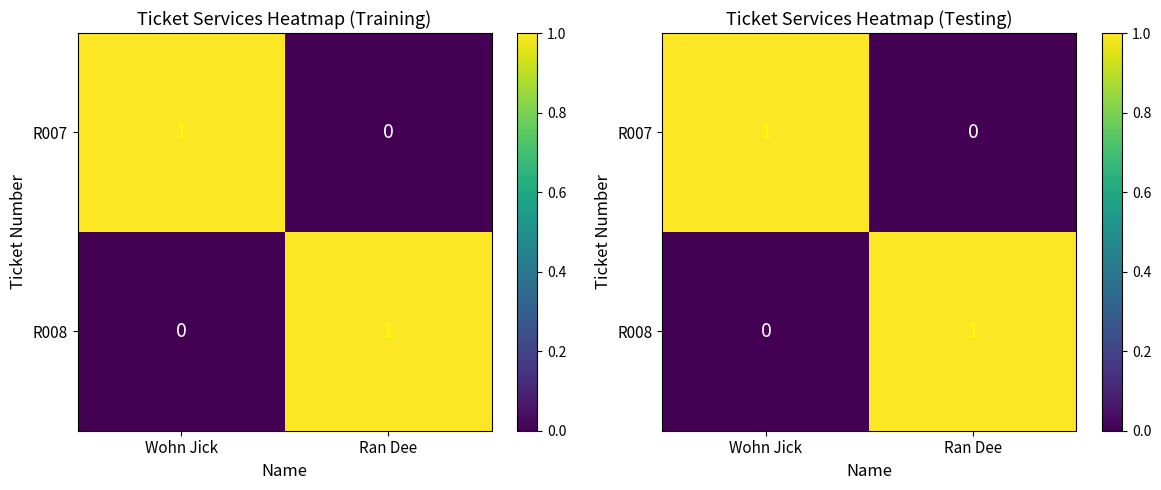

What is the total value across all series at Wohn Jick?

1